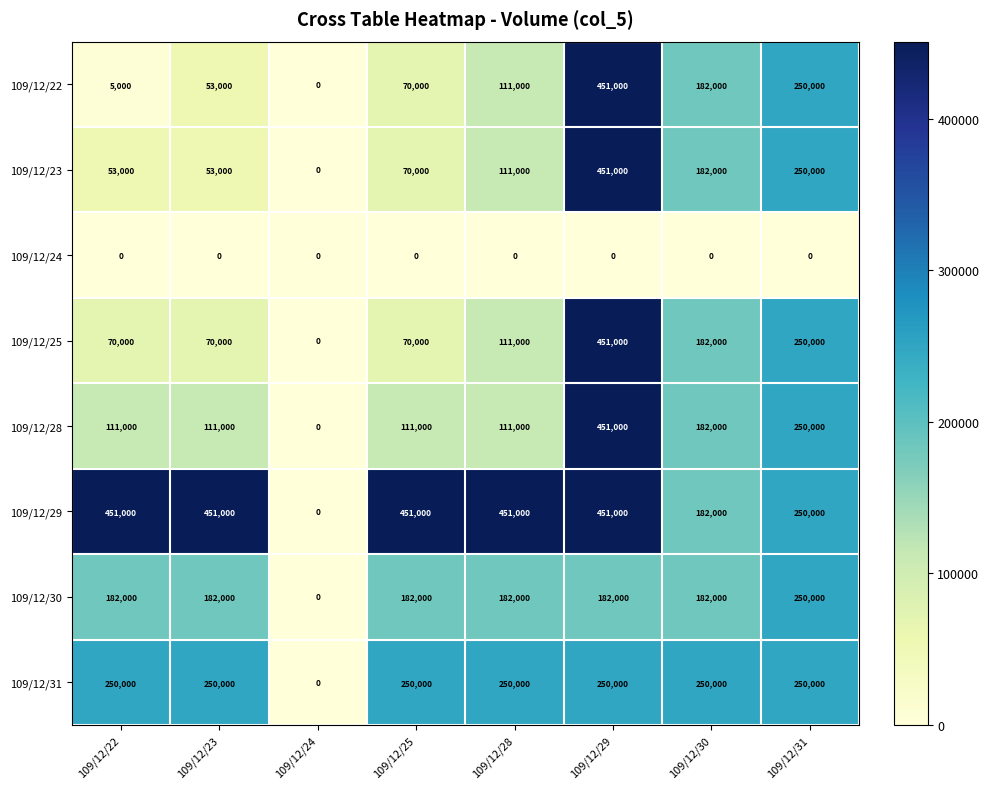

What is the spread (max minus min) of values at 109/12/31?

250000